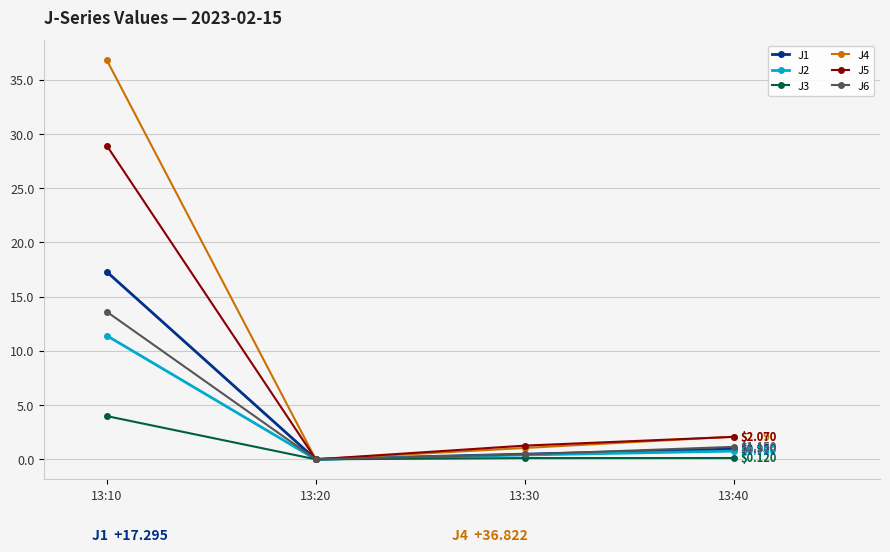

Which series changed the most between 13:20 and 13:30?

J5